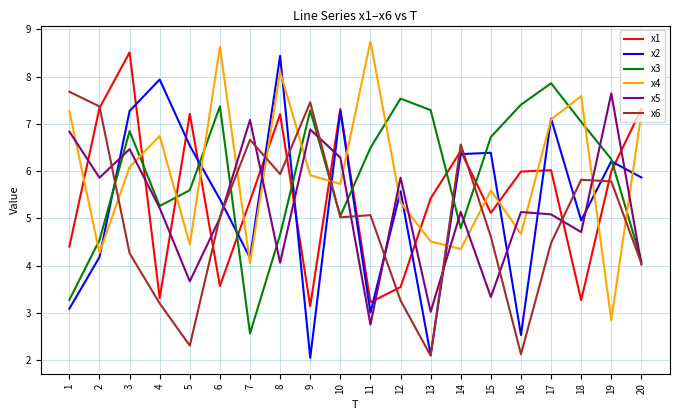

Where is the first local maximum for x3?

3